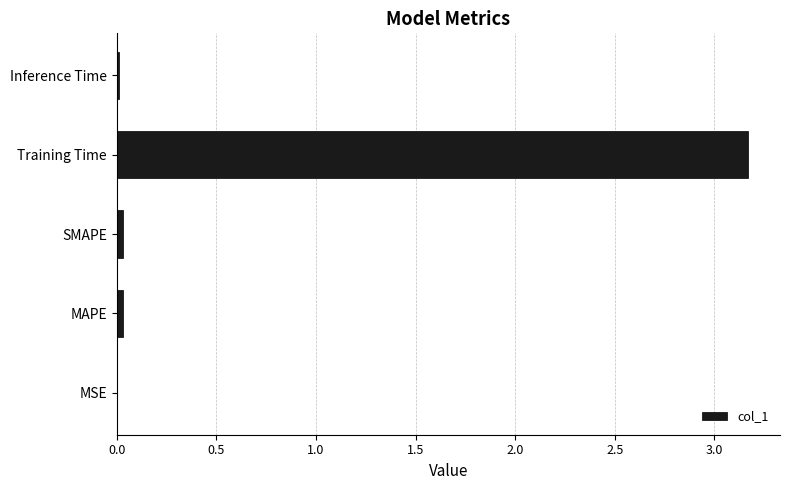

What is the sum of all values?

3.2